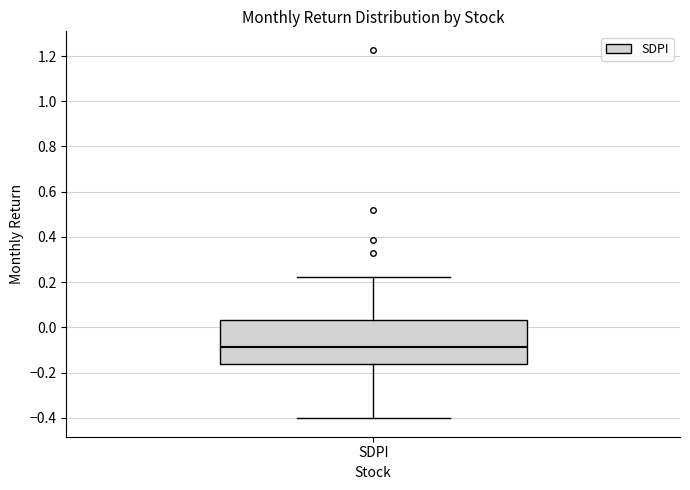

Transcribe this box plot: give where the median line is, the range the box spans, and where the two whiskers end, as read against the y-axis. The values are not printed on the chart, so give them approximately, as read against the axis.

median -0.08, box -0.16 to 0.04, whiskers -0.40 to 0.22